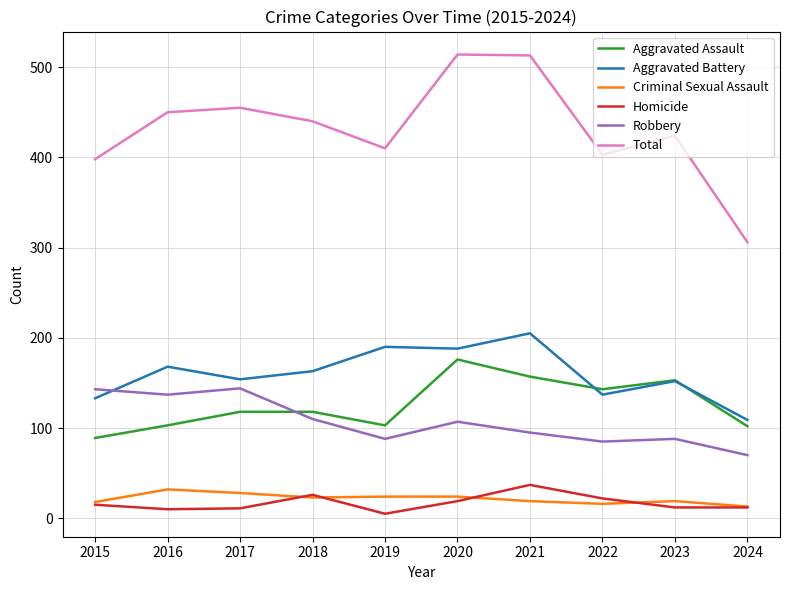

The Criminal Sexual Assault series shows 19 at 2023. True or false?

True